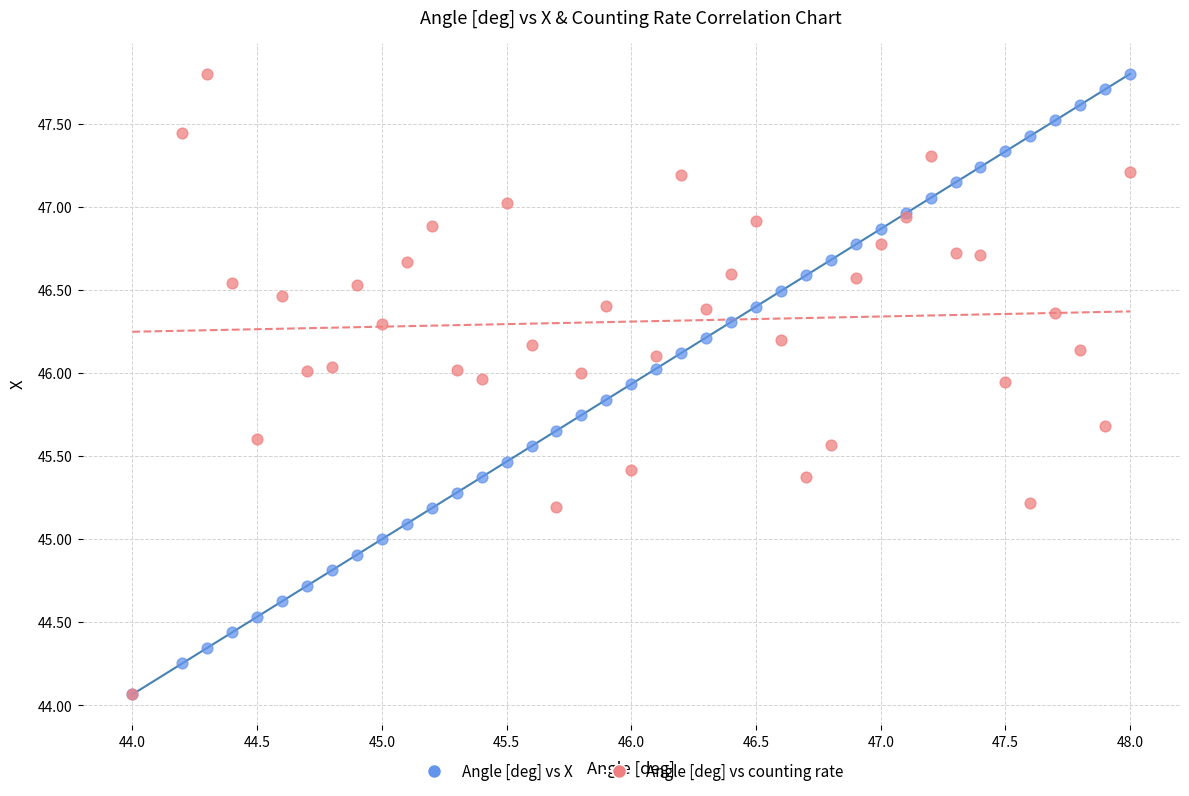

What are all the series names shown in the legend?

Angle [deg] vs X, Angle [deg] vs counting rate